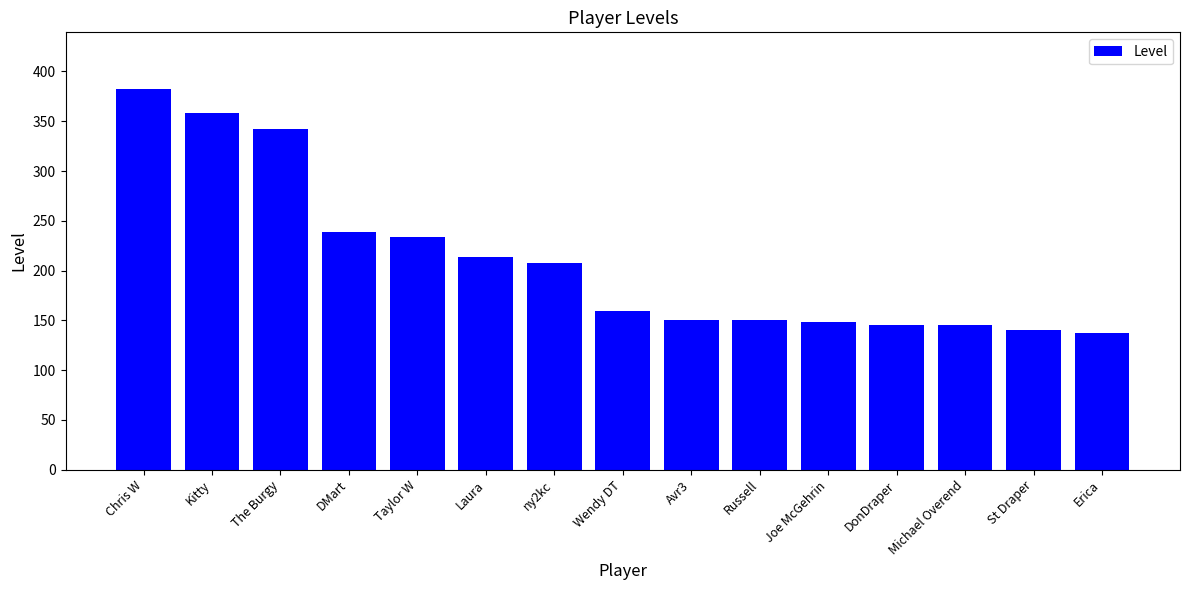

Reading left to right, extract all data points from this chart.

Chris W=382	Kitty=358	The Burgy=342	DMart=239	Taylor W=234	Laura=214	ny2kc=208	Wendy DT=159	Avr3=150	Russell=150	Joe McGehrin=148	DonDraper=145	Michael Overend=145	St Draper=140	Erica=137